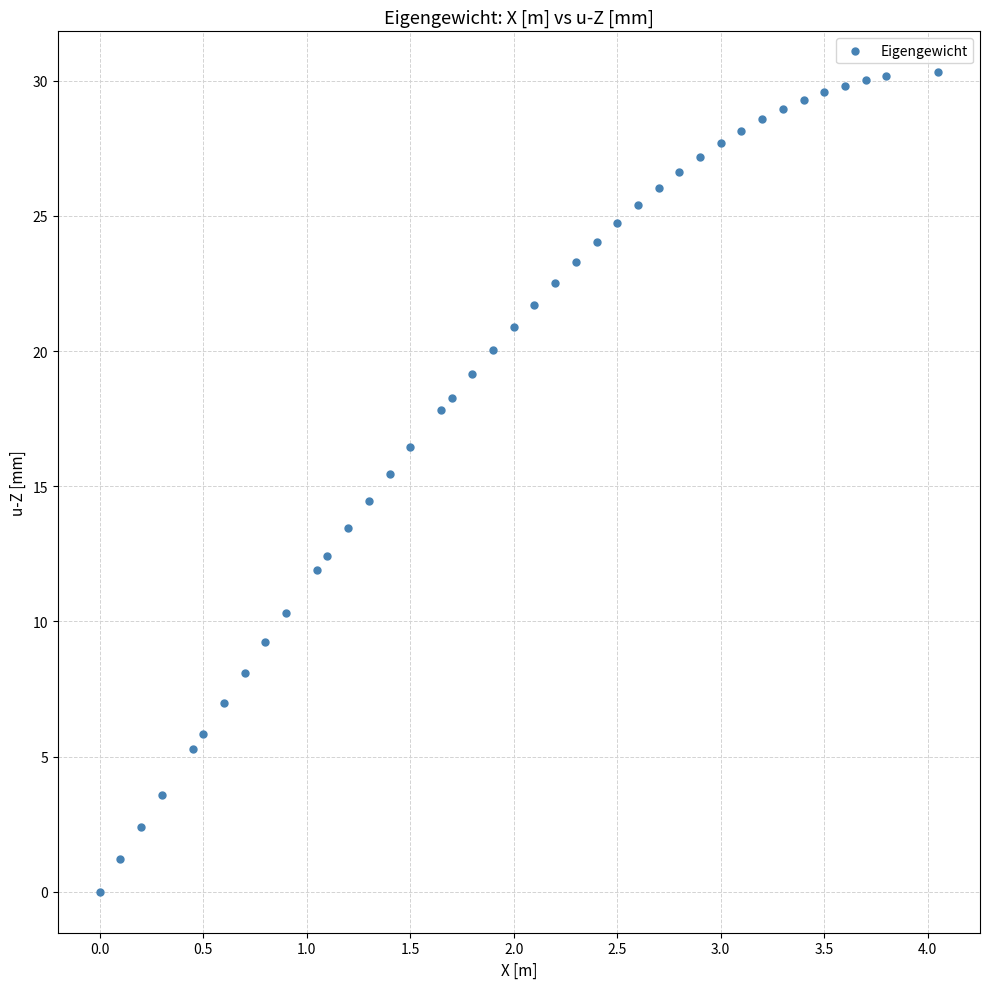

What is the range of X values (max minus min)?

4.1